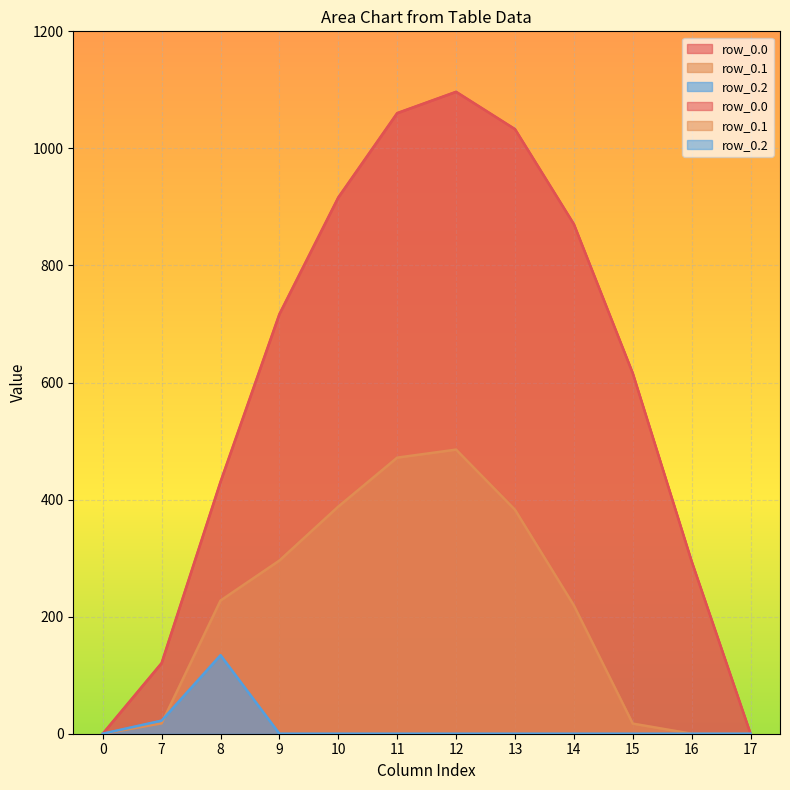

What are all the series names shown in the legend?

row_0.0, row_0.1, row_0.2